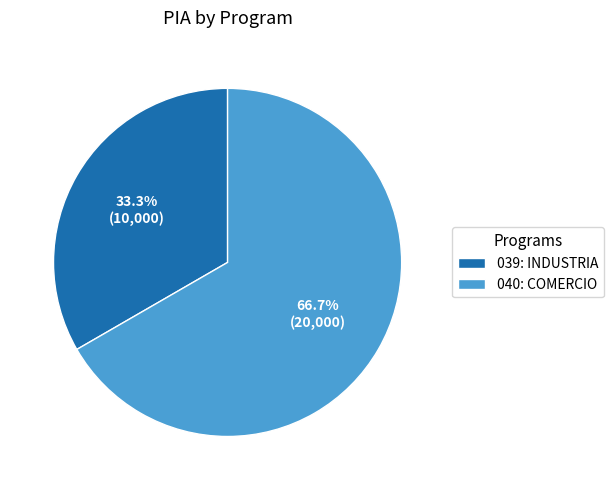

What is the smallest slice in the pie chart?

039: INDUSTRIA